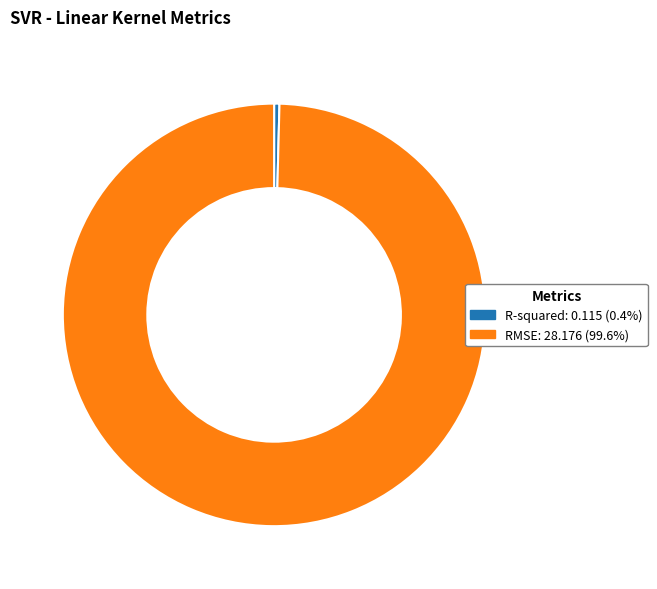

Does R-squared account for over 50% of the chart?

No